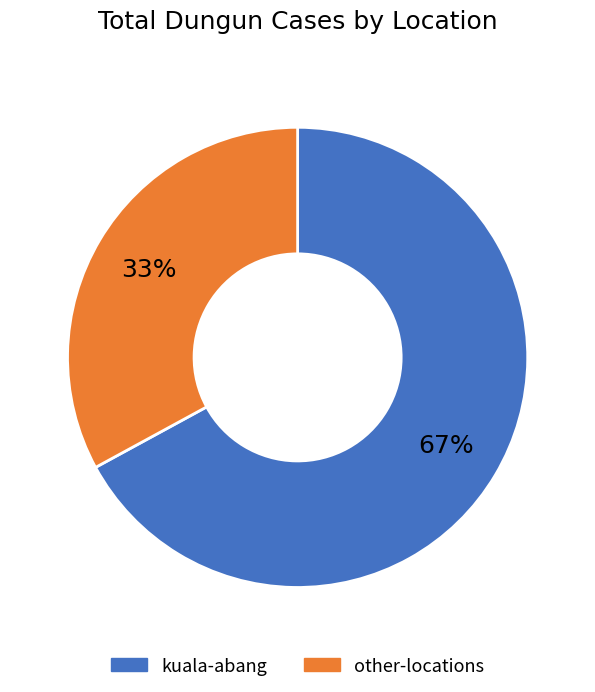

Does kuala-abang represent more than half of the total?

Yes